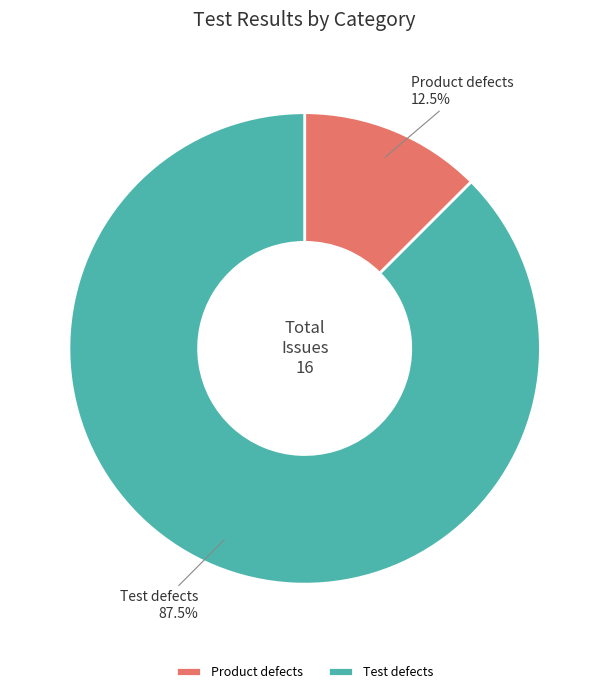

Does Product defects represent more than half of the total?

No